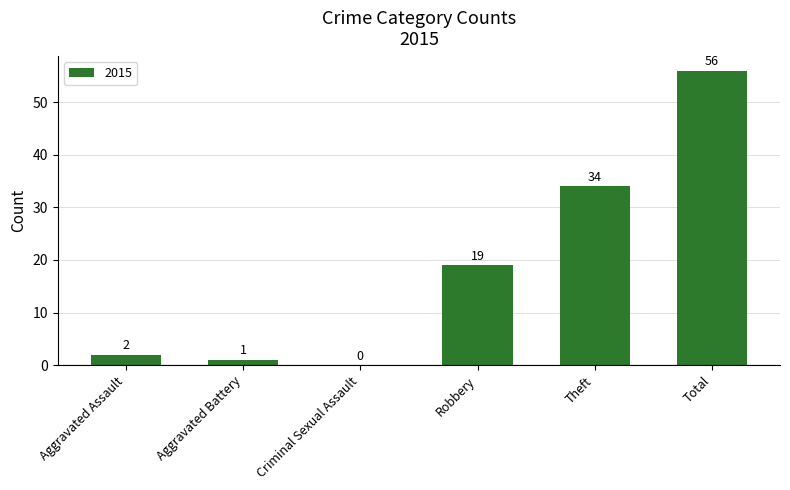

How many data points does each series have?

6